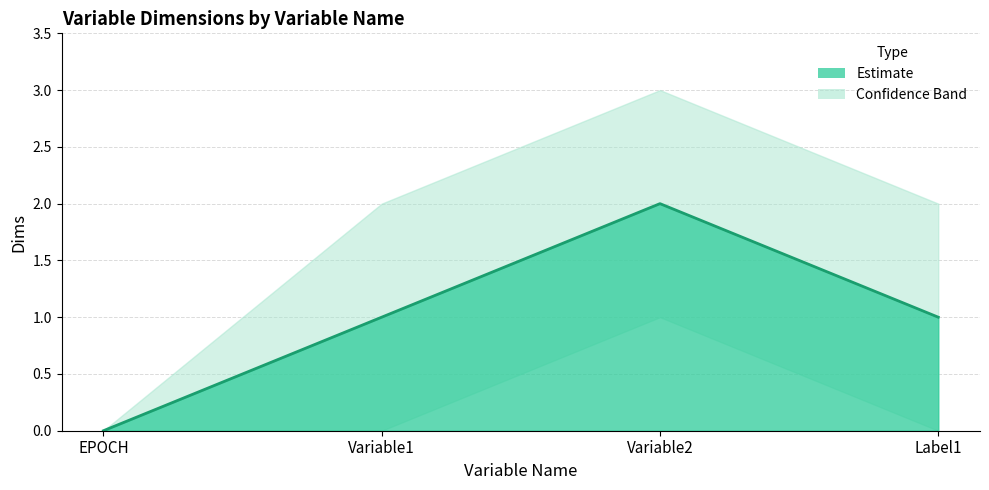

What is the maximum value shown in the chart?

2